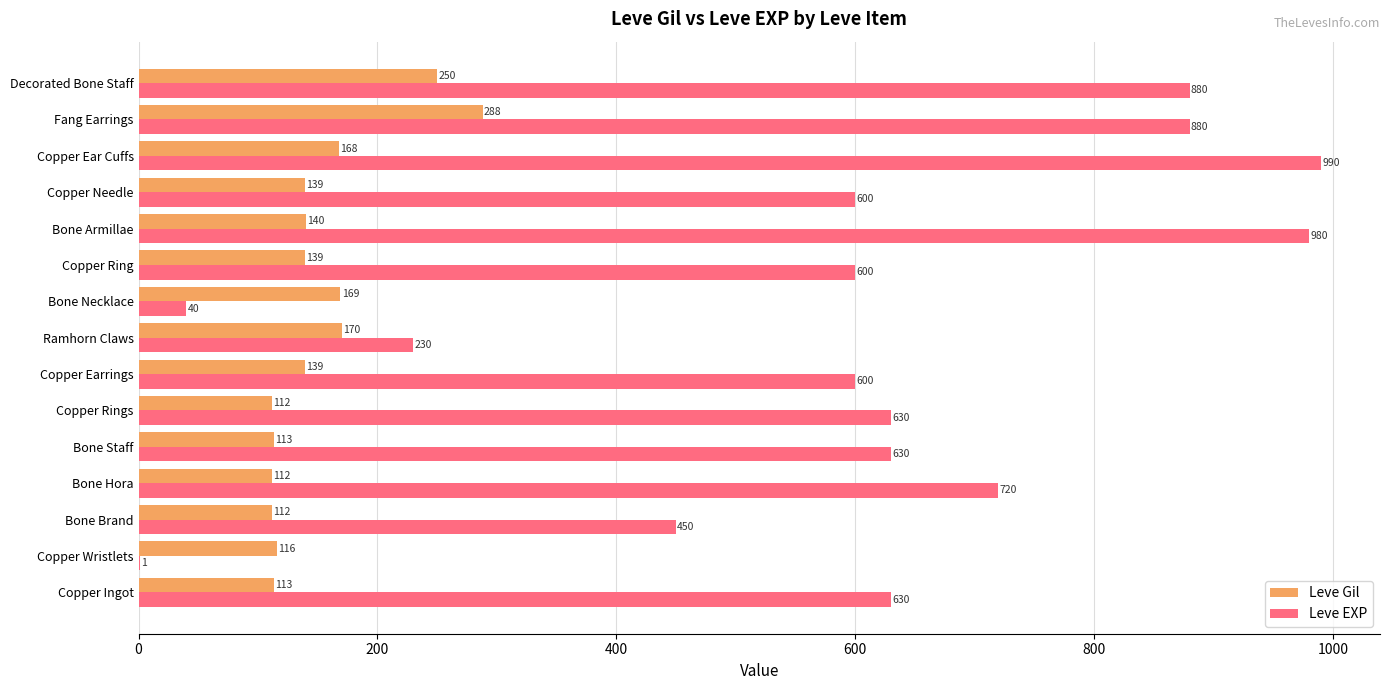

Which category has the highest value in the Leve Gil series?

Fang Earrings